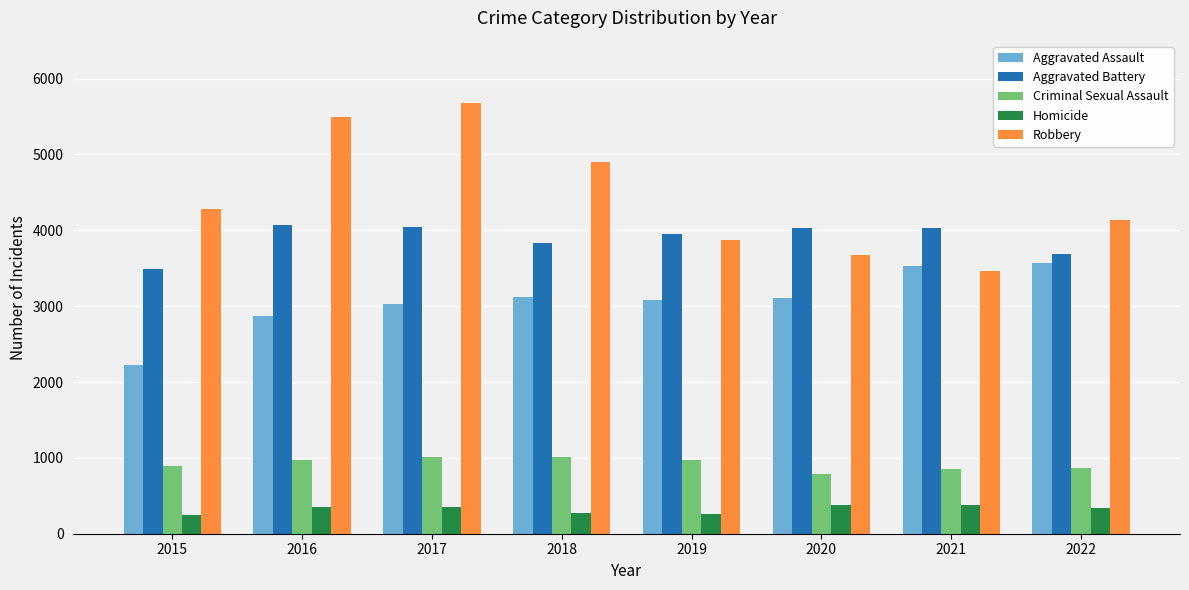

What is the approximate value of Aggravated Battery at 2017?

4037